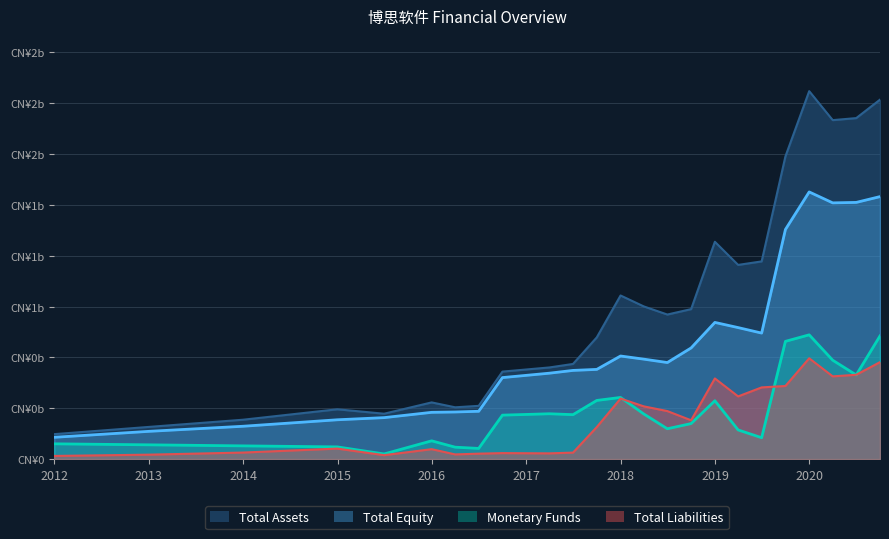

True or false: Total Liabilities has more than 1 interior local peaks.

True